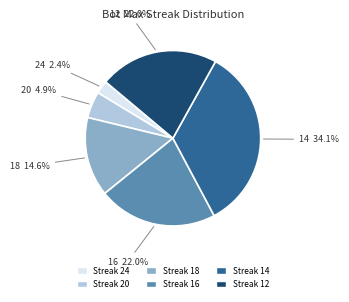

Is there a majority slice in this chart?

No